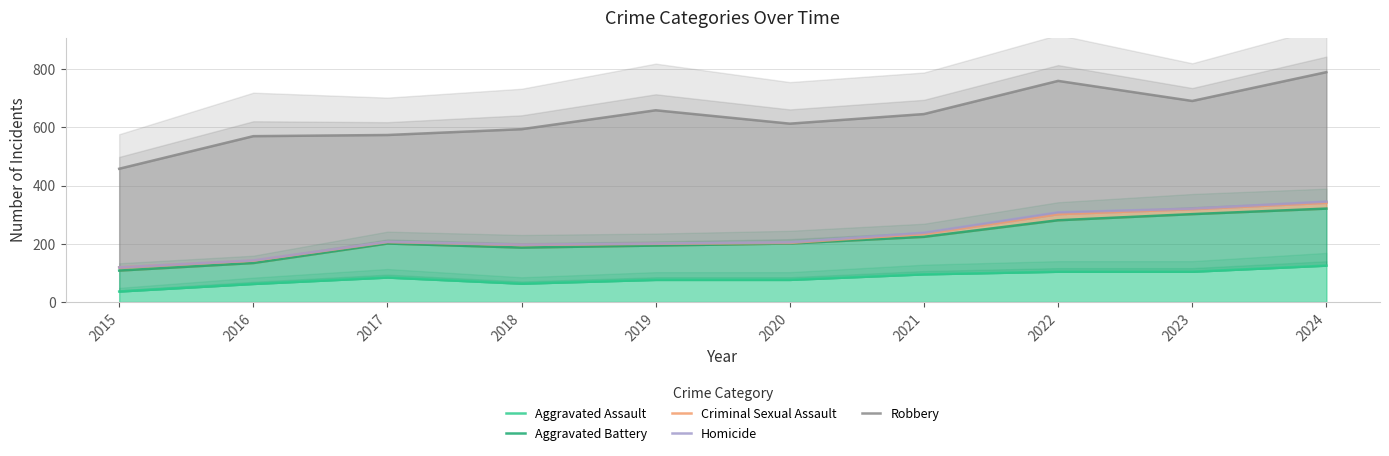

At which category does Criminal Sexual Assault reach its first local peak?

2017